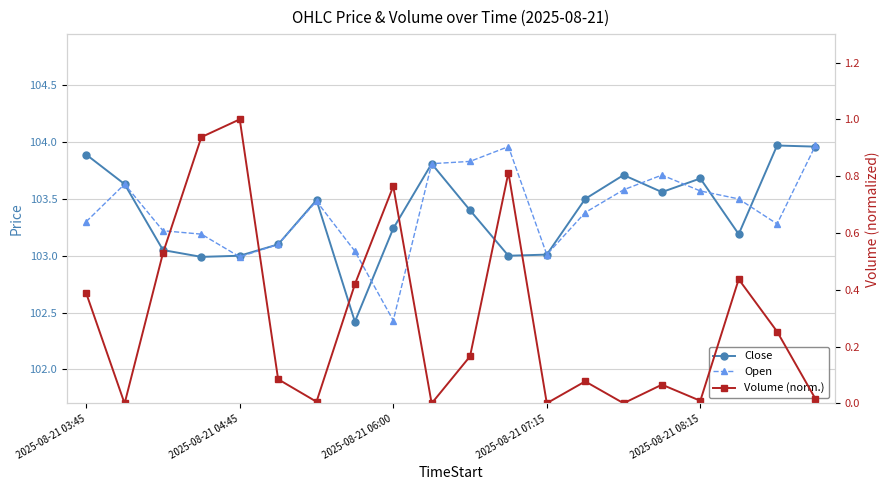

True or false: Volume (norm.) and Open intersect in this chart.

False